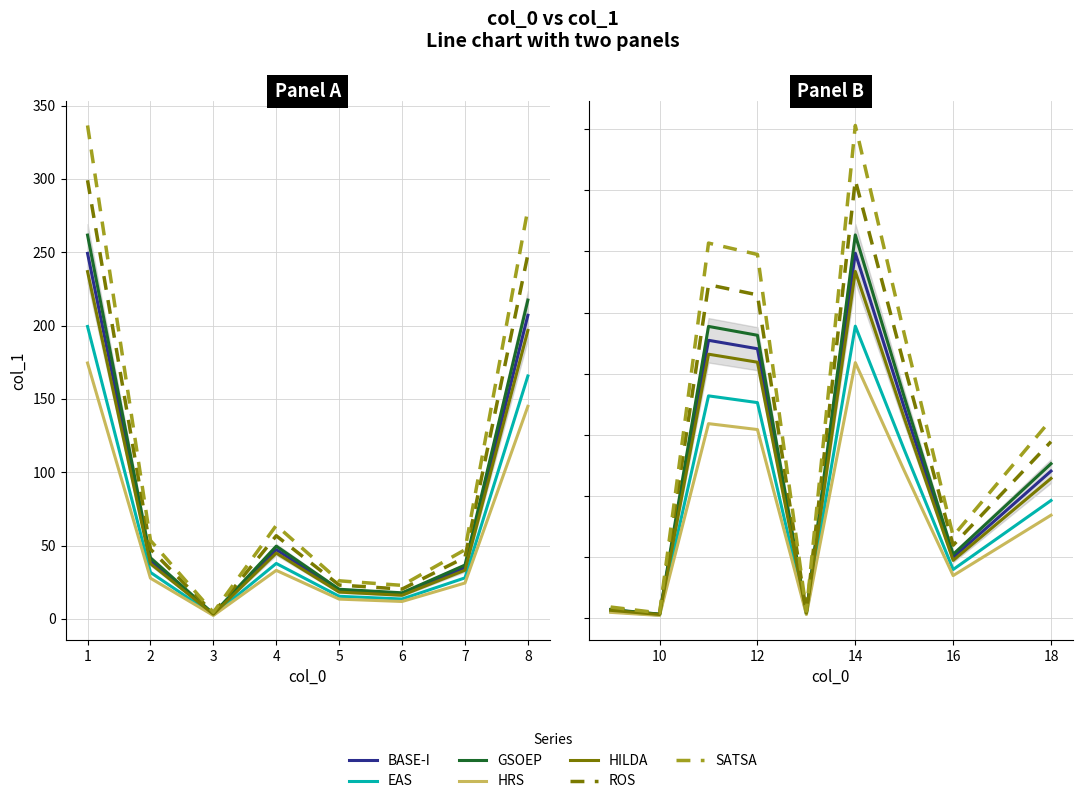

Where does the data first go above 47?

11